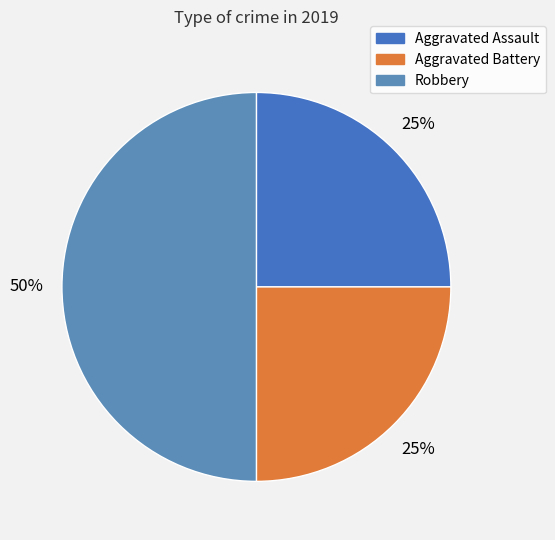

The Robbery slice represents 56% of the pie. True or false?

False